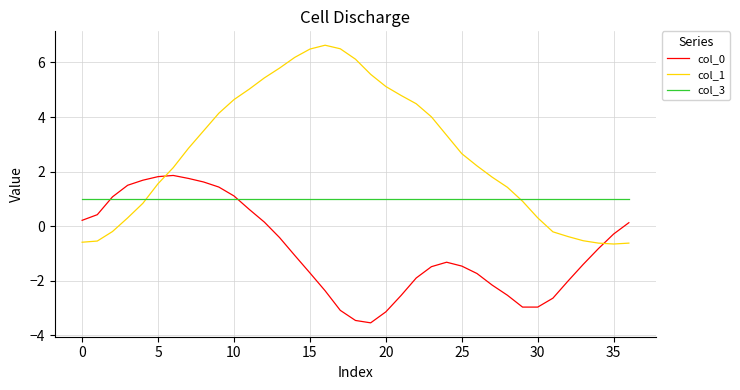

Rank the series by their maximum value, from highest to lowest.

col_1, col_0, col_3